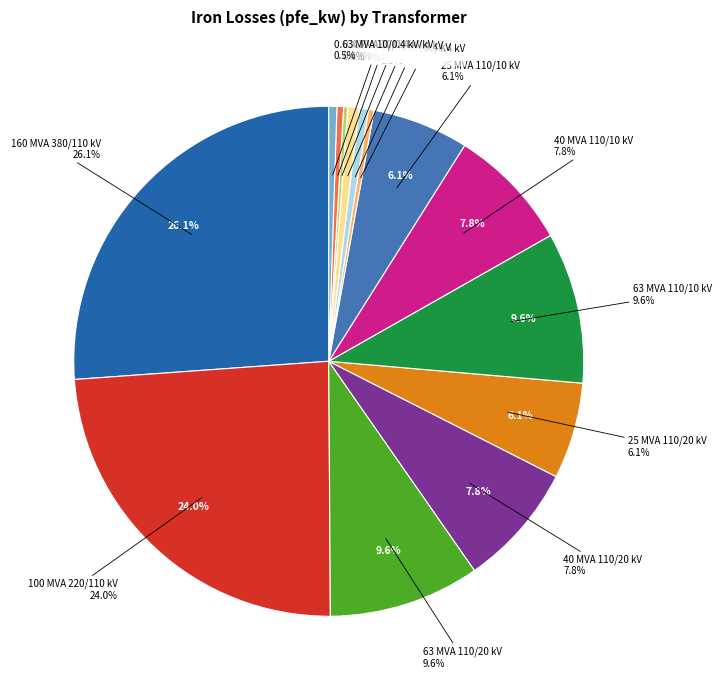

Rank the categories by value from lowest to highest.

0.25 MVA 10/0.4 kV, 0.25 MVA 20/0.4 kV, 0.4 MVA 10/0.4 kV, 0.63 MVA 10/0.4 kV, 0.4 MVA 20/0.4 kV, 0.63 MVA 20/0.4 kV, 25 MVA 110/20 kV, 25 MVA 110/10 kV, 40 MVA 110/20 kV, 40 MVA 110/10 kV, 63 MVA 110/20 kV, 63 MVA 110/10 kV, 100 MVA 220/110 kV, 160 MVA 380/110 kV